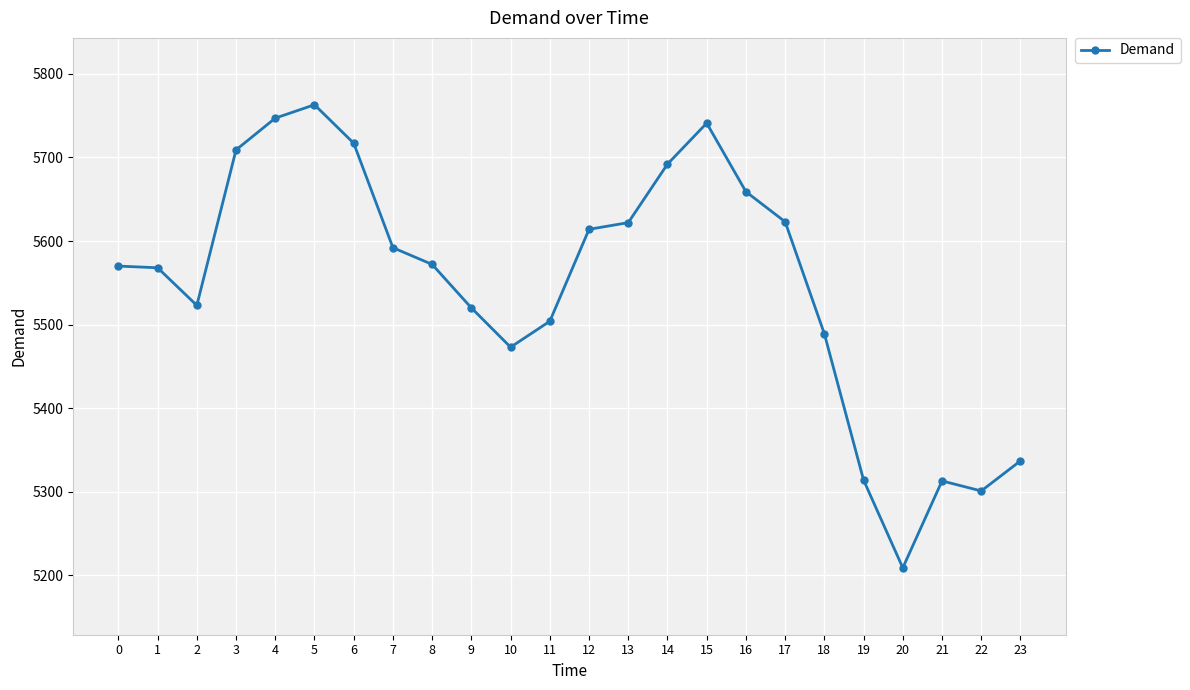

Is it true that the value at 6 is 5717?

True